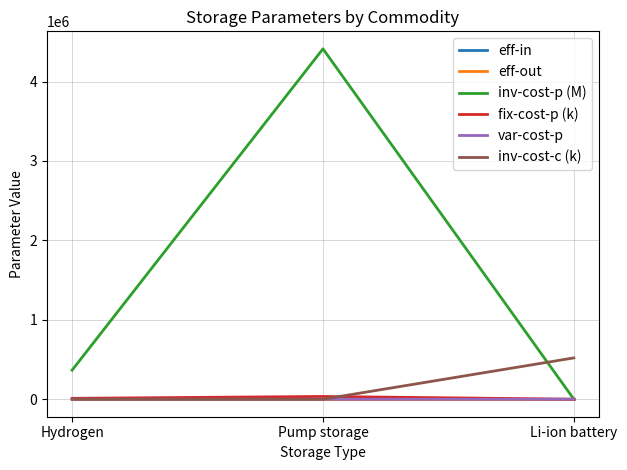

The inv-cost-c (k) series shows 520000.0 at Li-ion battery. True or false?

True